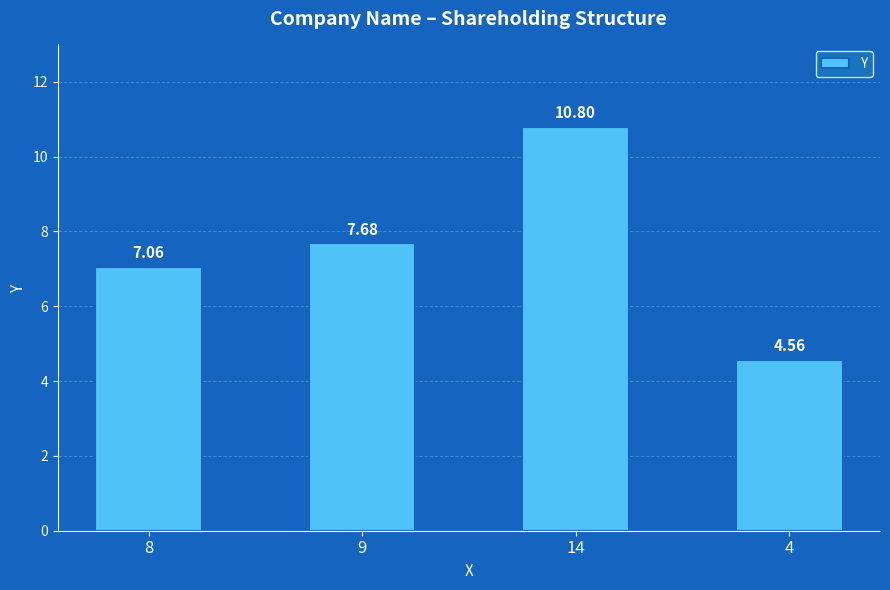

At which category does the chart reach its peak across all series?

14